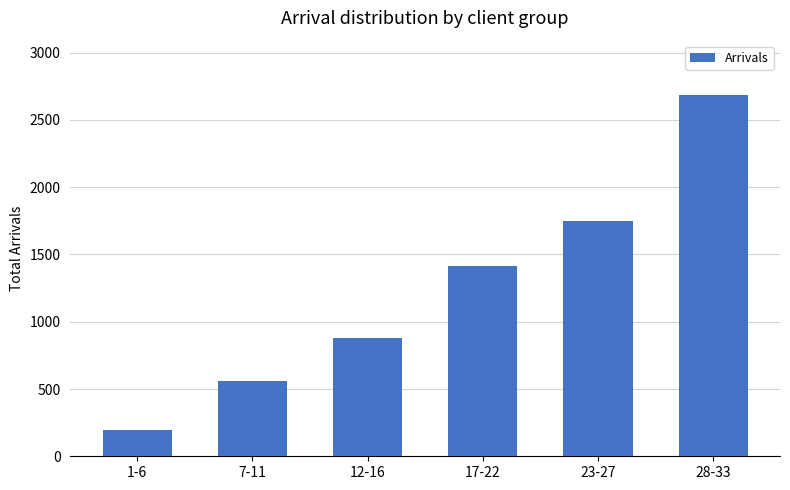

Reading left to right, transcribe all the data shown in this chart.

194	558	876	1416	1745	2686